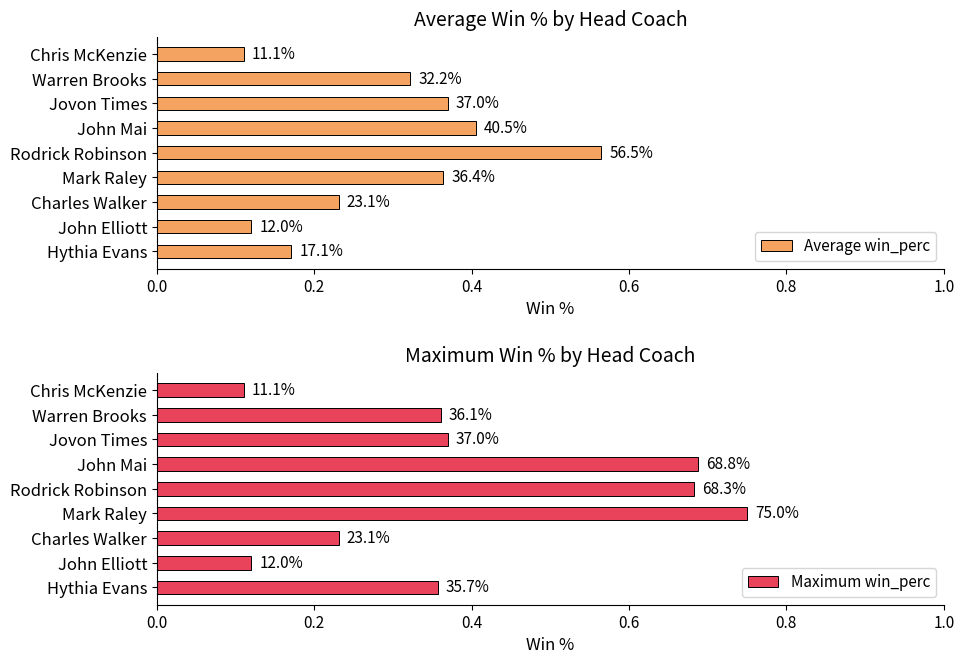

What position from the left is Rodrick Robinson?

5